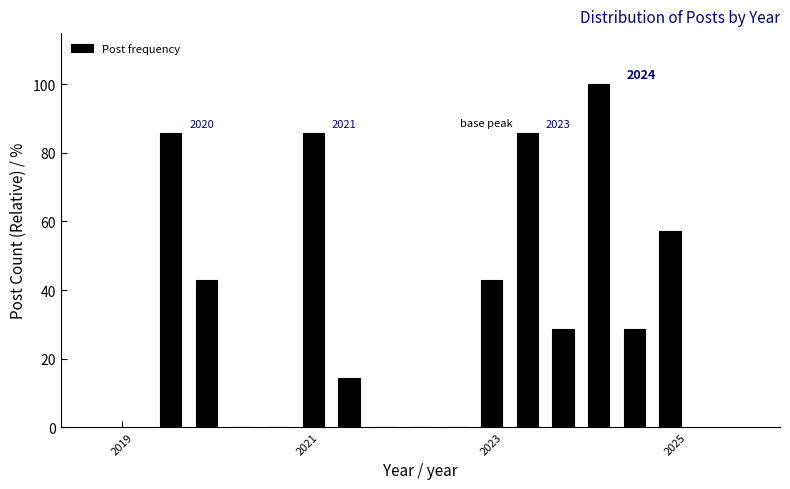

Read against the x-axis, roughly where is the centre of the tallest bar?

2024.2